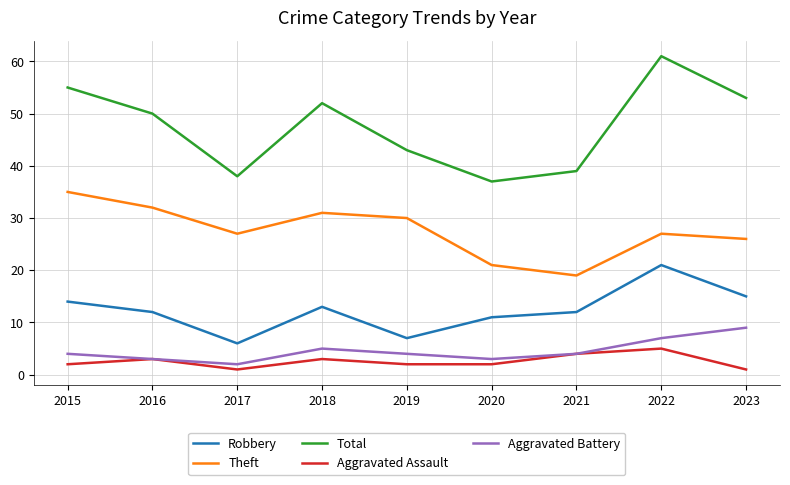

Reading right to left, transcribe all the data shown in this chart.

Robbery: 15	21	12	11	7	13	6	12	14
Theft: 26	27	19	21	30	31	27	32	35
Total: 53	61	39	37	43	52	38	50	55
Aggravated Assault: 1	5	4	2	2	3	1	3	2
Aggravated Battery: 9	7	4	3	4	5	2	3	4